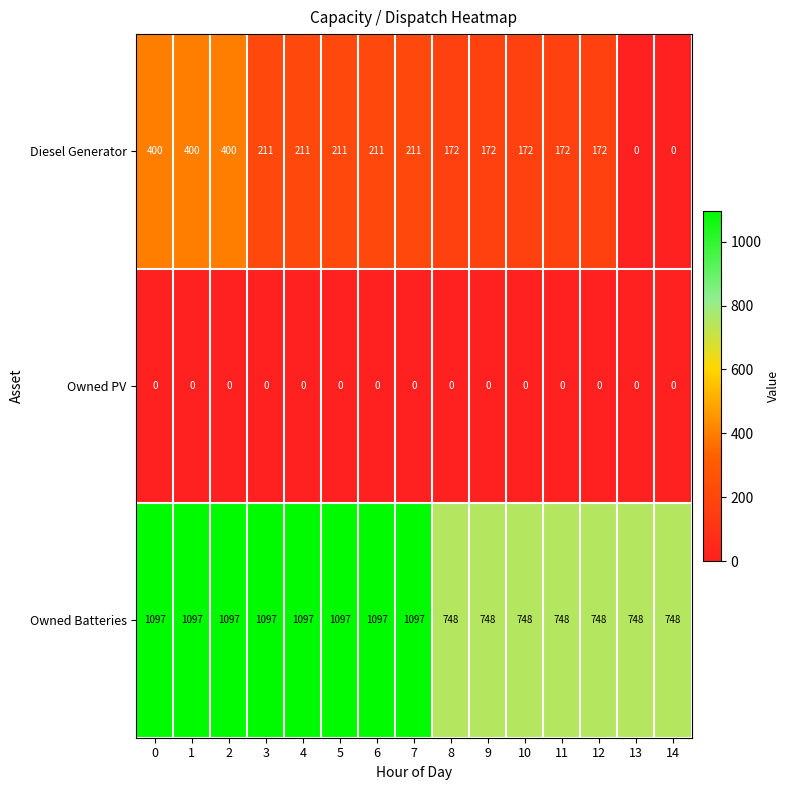

What is the sum of all Owned Batteries values?

14012